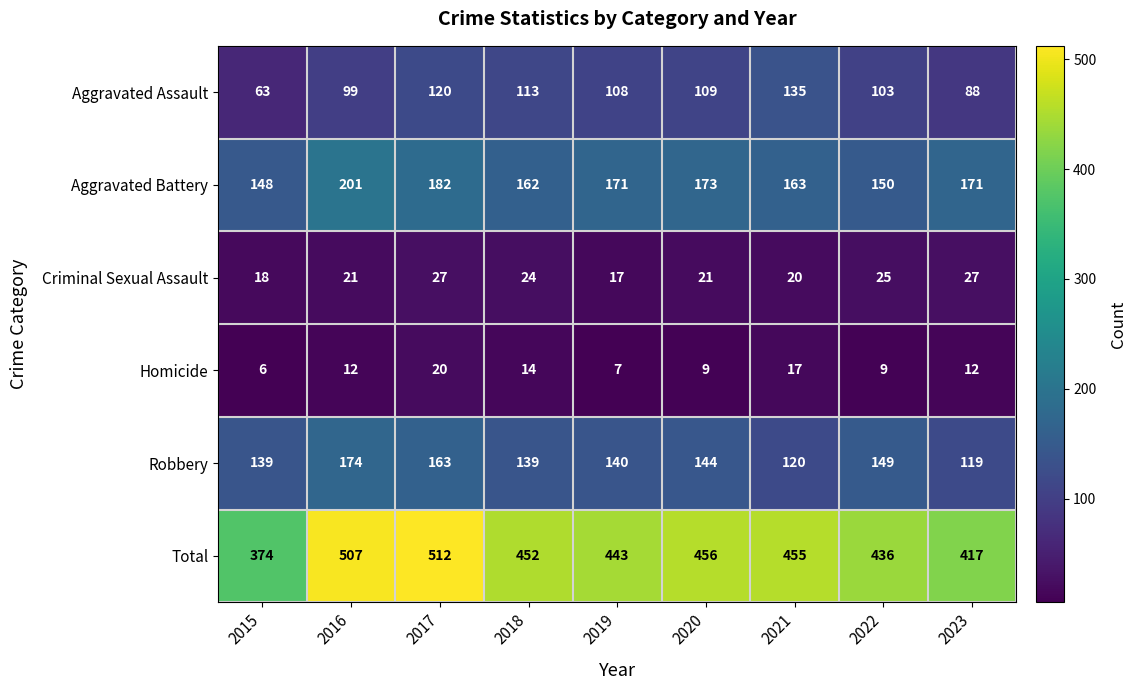

What is the lowest value of the Robbery series?

119